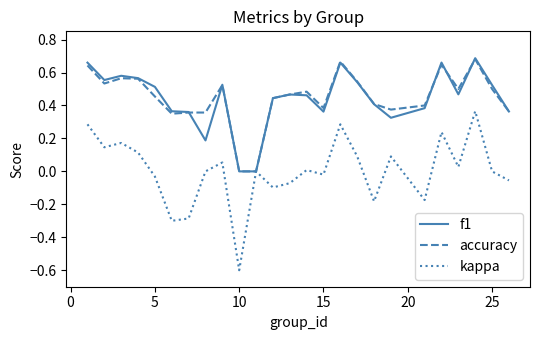

Which series has the largest range (max minus min)?

kappa